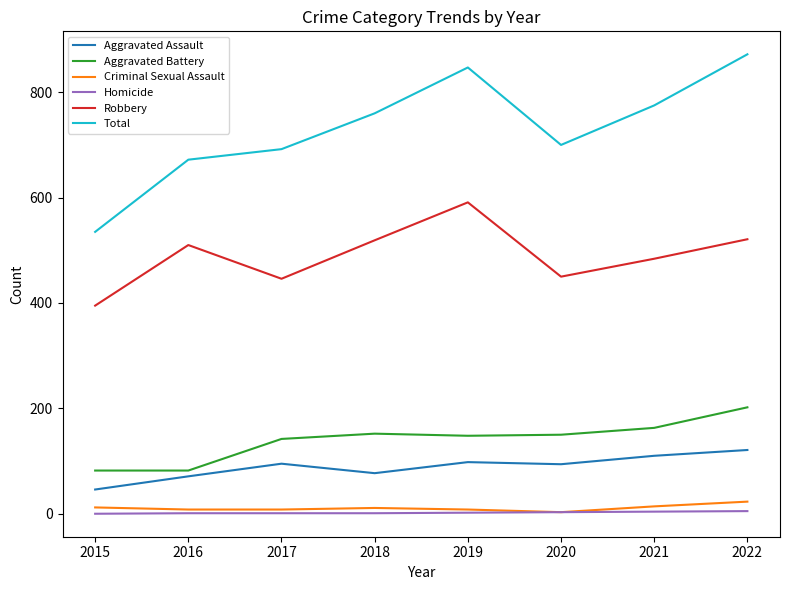

Is it true that Robbery equals 591 at 2019?

True